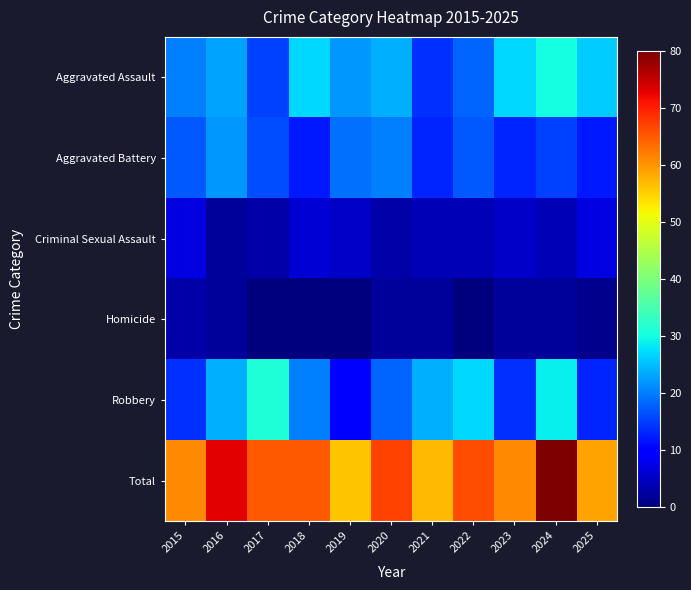

Rank the series at 2015 from highest to lowest value.

Total, Aggravated Assault, Aggravated Battery, Robbery, Criminal Sexual Assault, Homicide